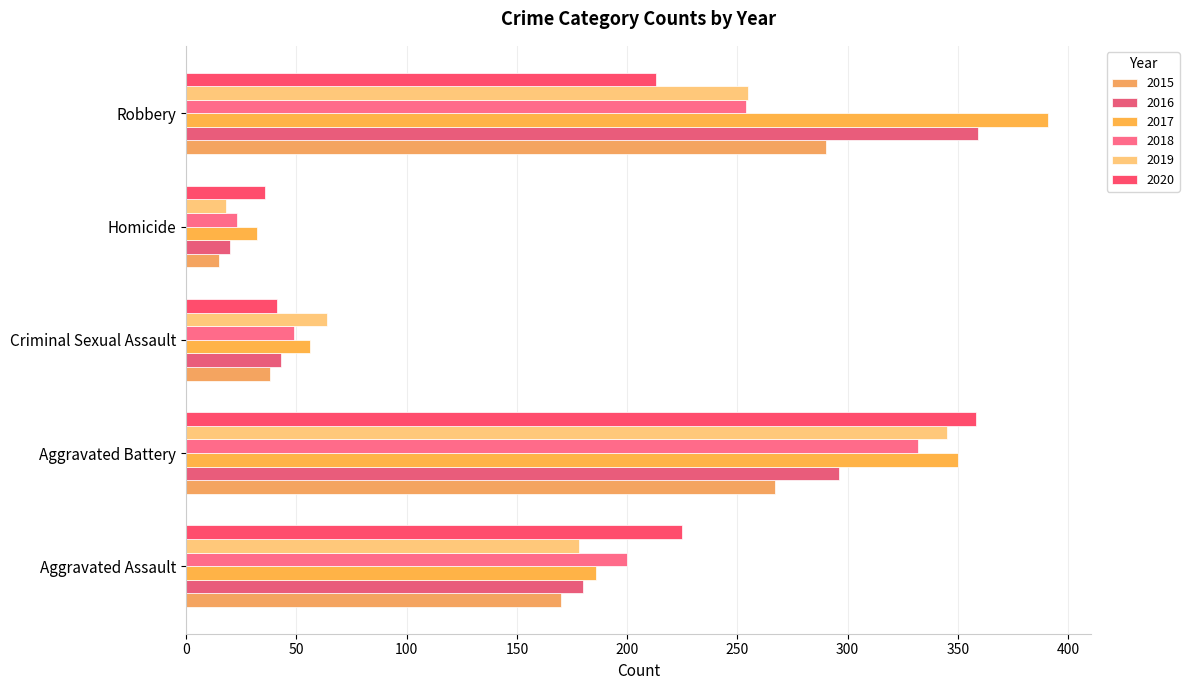

Rank the series at Homicide from lowest to highest value.

2015, 2019, 2016, 2018, 2017, 2020